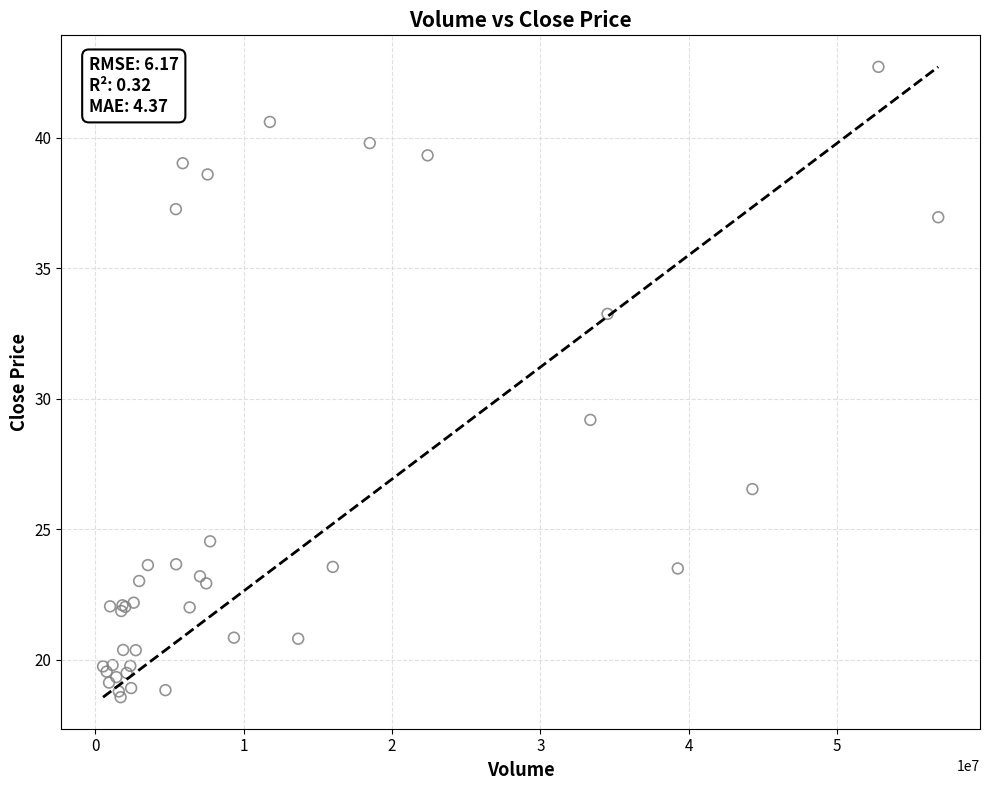

What Y value in the scatter plot is closest to 30?

29.2